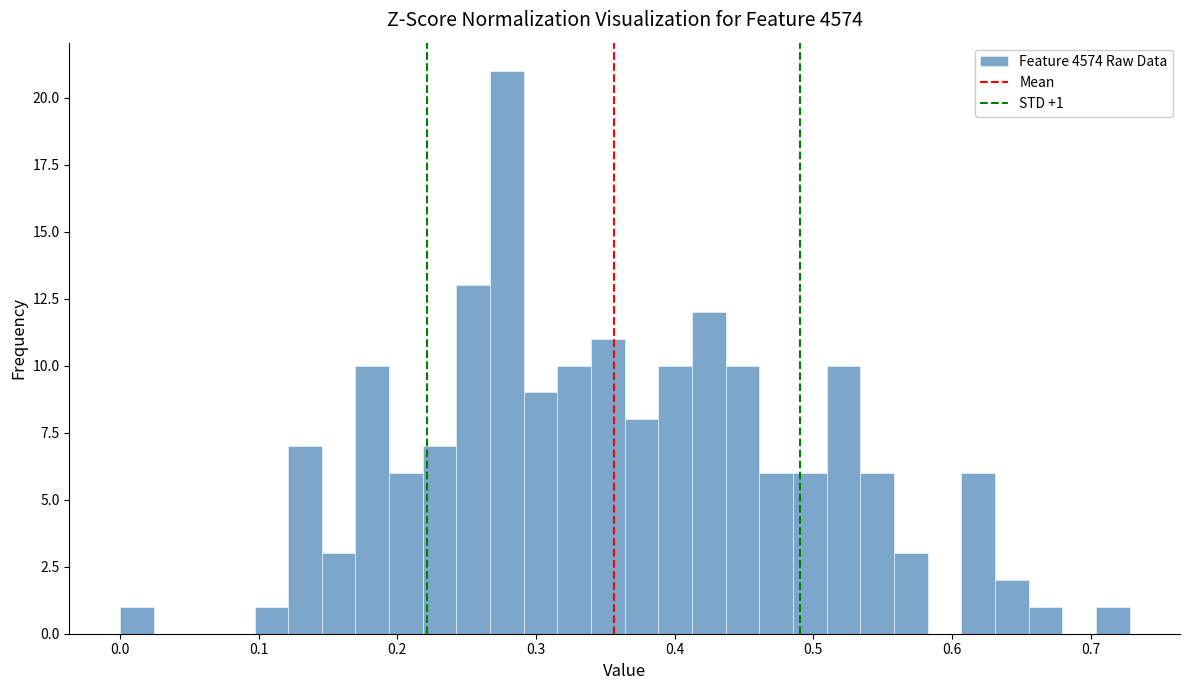

Read against the x-axis, roughly where is the centre of the tallest bar?

0.28